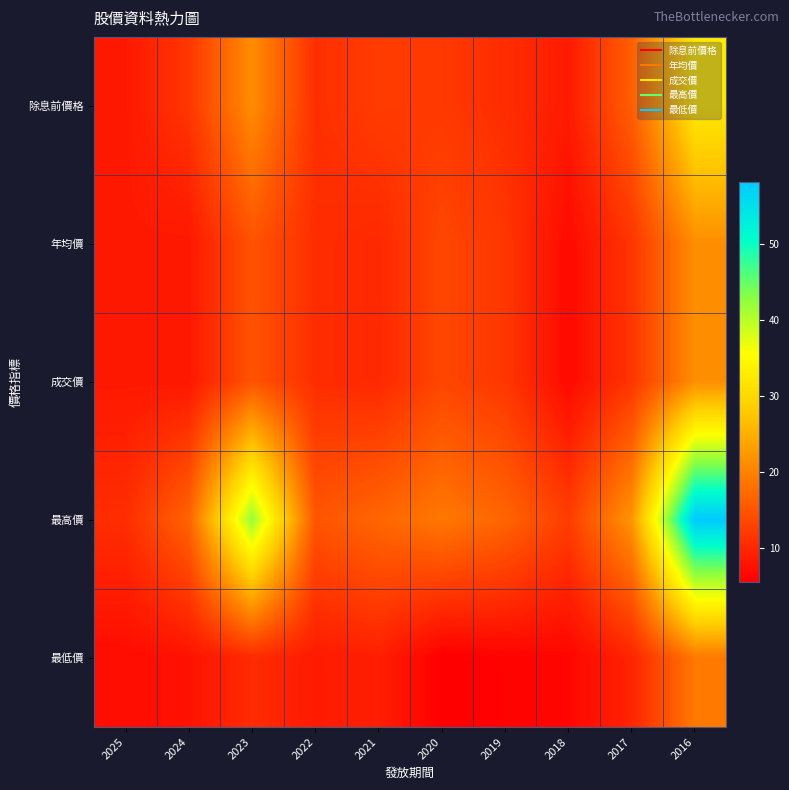

Which has a higher value, 2021 or 2018?

2021